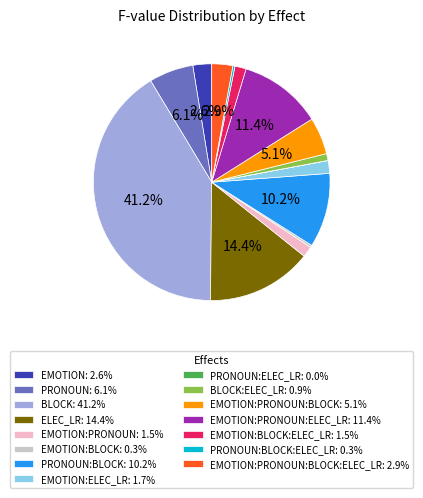

Is EMOTION:BLOCK:ELEC_LR: 1.5% the majority of the pie?

No